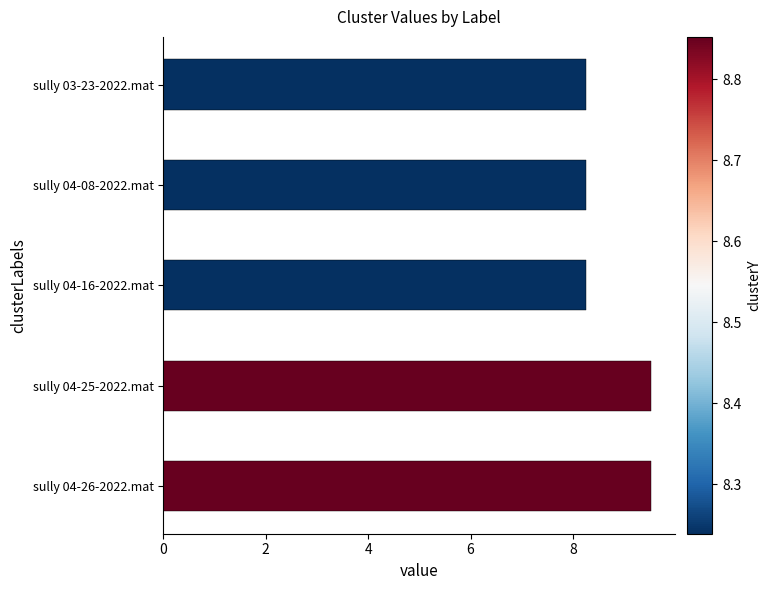

What is the difference between the second highest and minimum values?

1.3